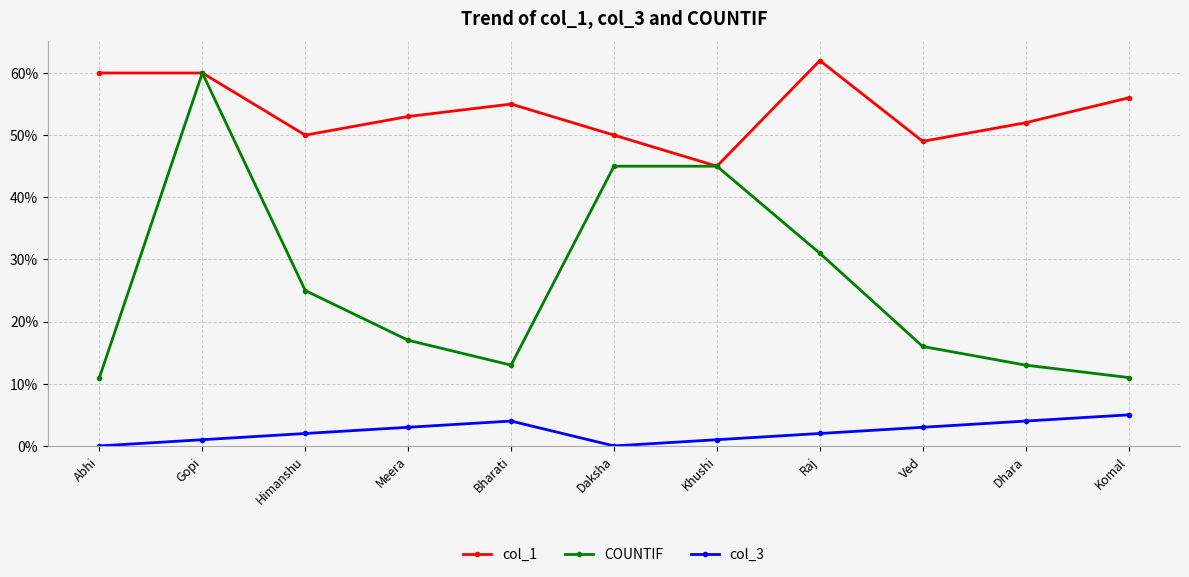

What is the sum of all col_3 values?

25